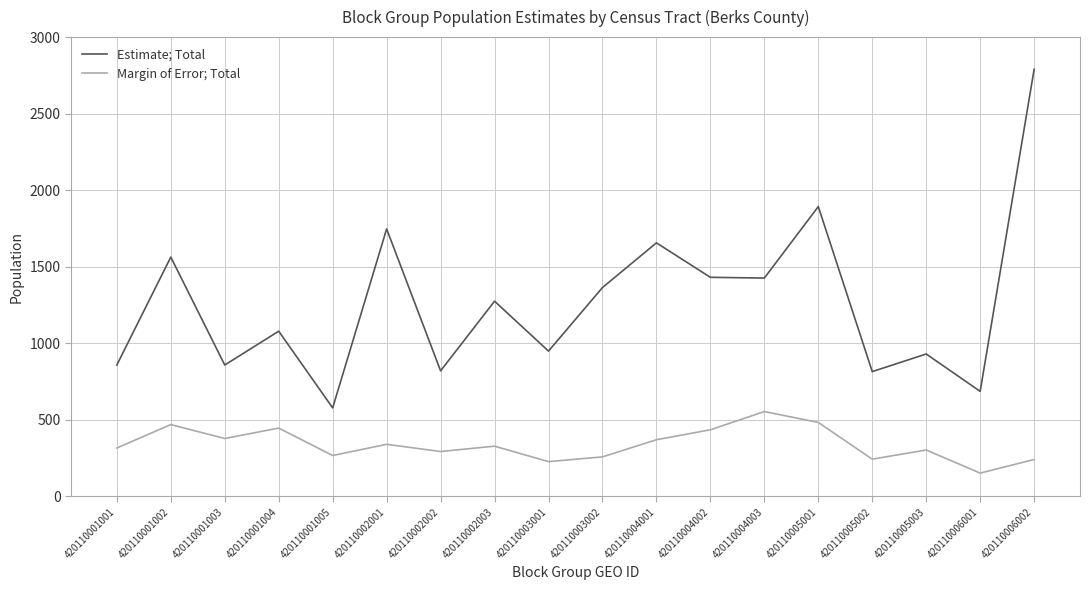

Which label corresponds to the smallest value in the chart?

420110006001